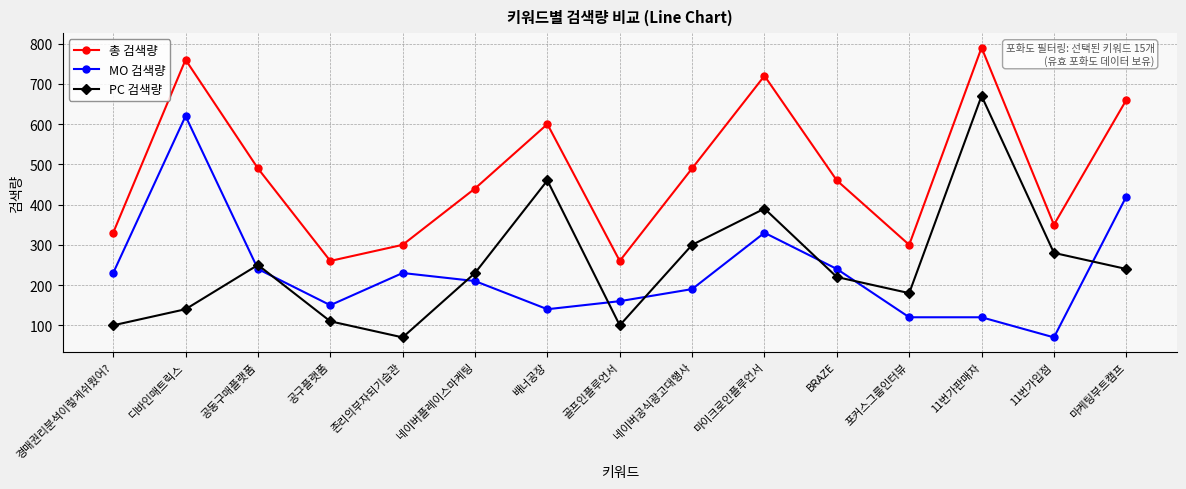

Where do PC 검색량 and MO 검색량 first cross each other?

디바인매트릭스 and 공동구매플랫폼